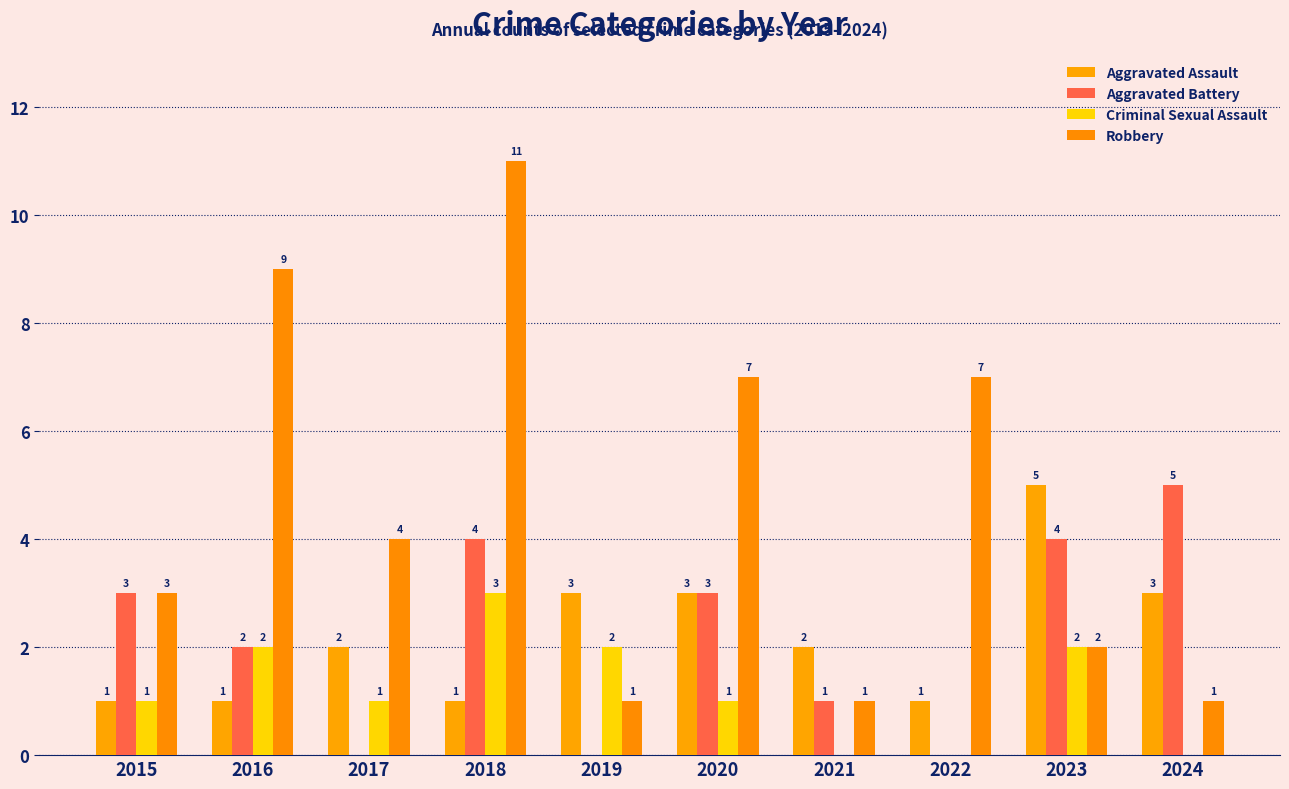

Rank the series at 2023 from lowest to highest value.

Criminal Sexual Assault, Robbery, Aggravated Battery, Aggravated Assault